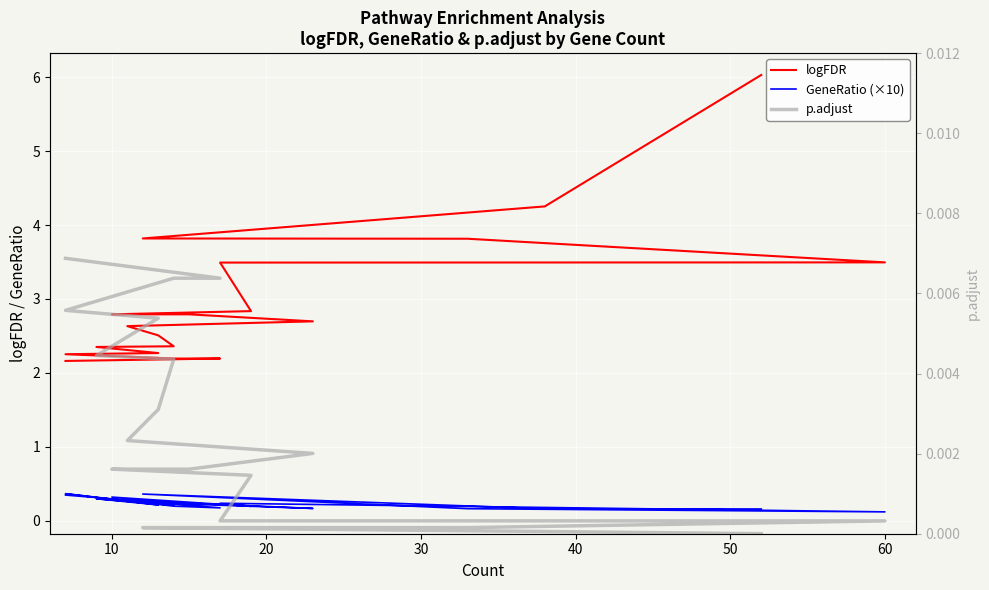

At how many categories does at least one series exceed 1?

20